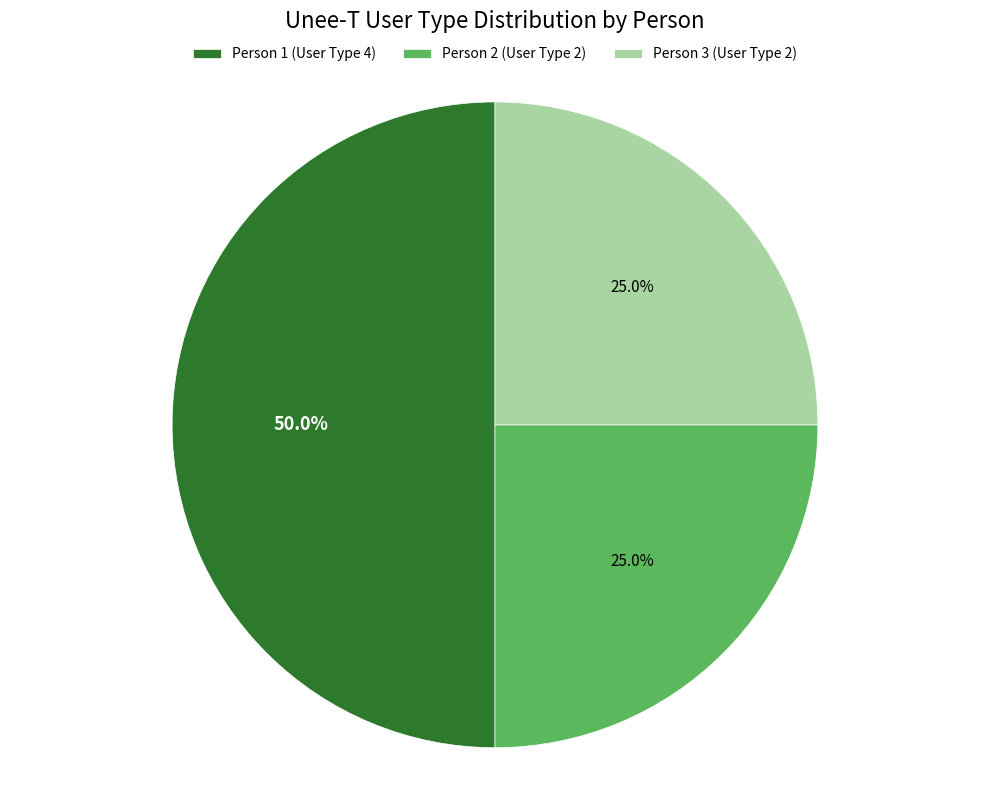

How much of the chart is everything except Person 3 (User Type 2)?

75.0%